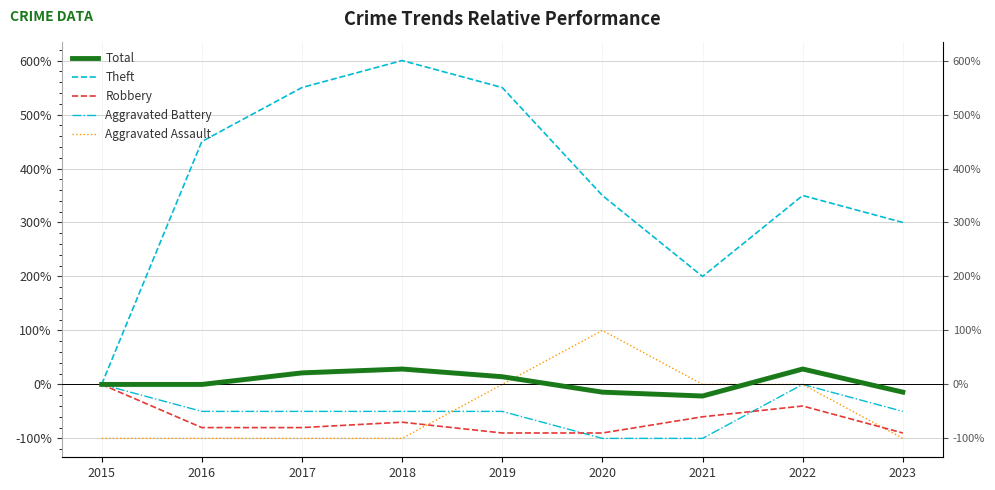

What are all the series names shown in the legend?

Total, Theft, Robbery, Aggravated Battery, Aggravated Assault